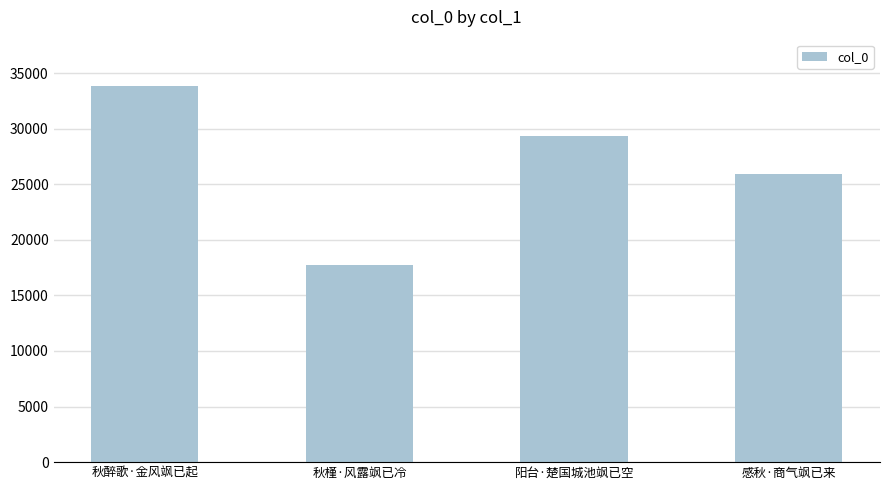

Reading right to left, list all the values displayed in this chart.

25937	29345	17697	33849